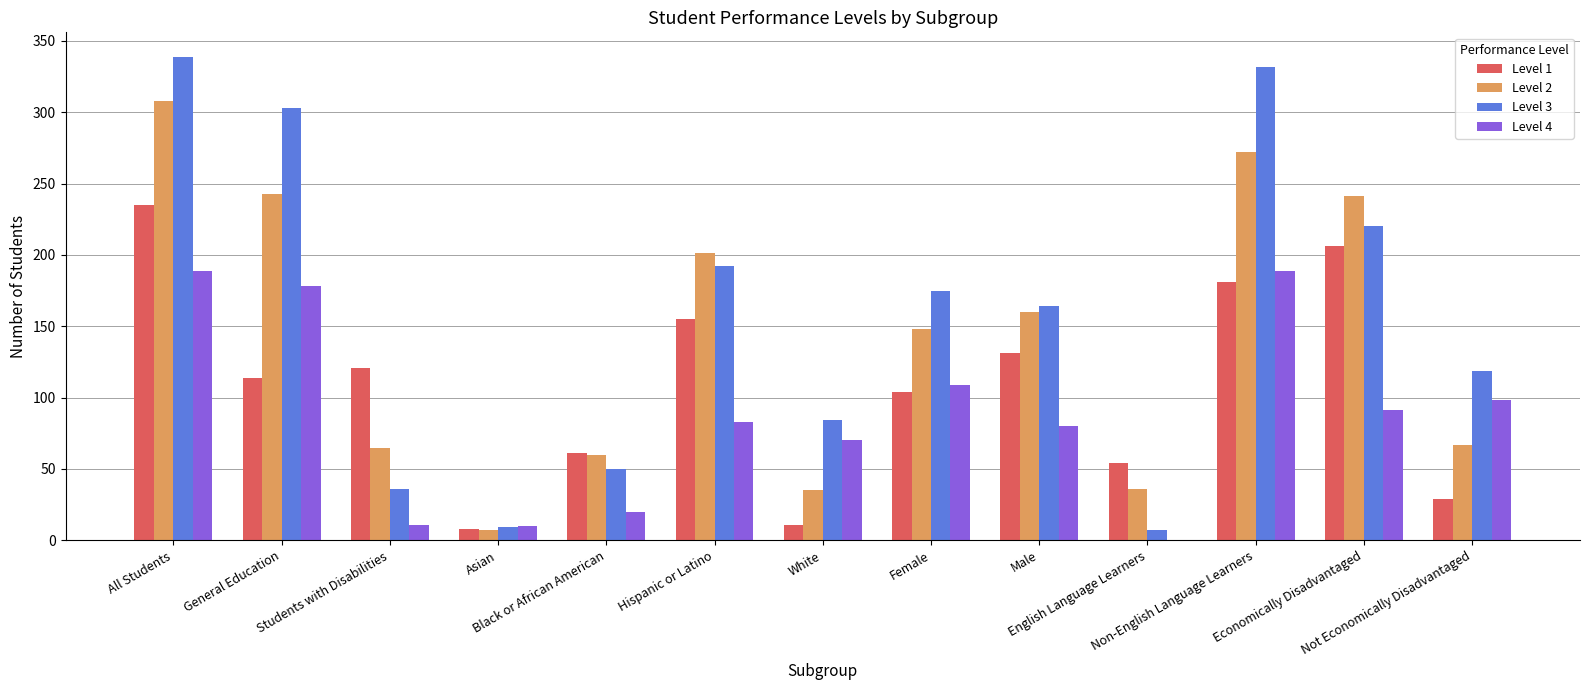

What is the average value of the Level 2 series?

142